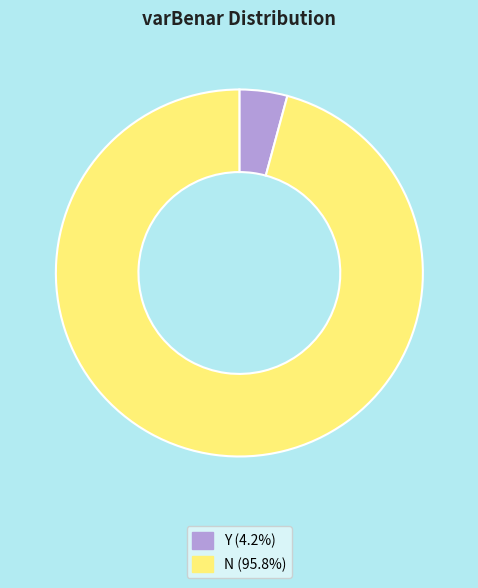

Does N represent more than half of the total?

Yes